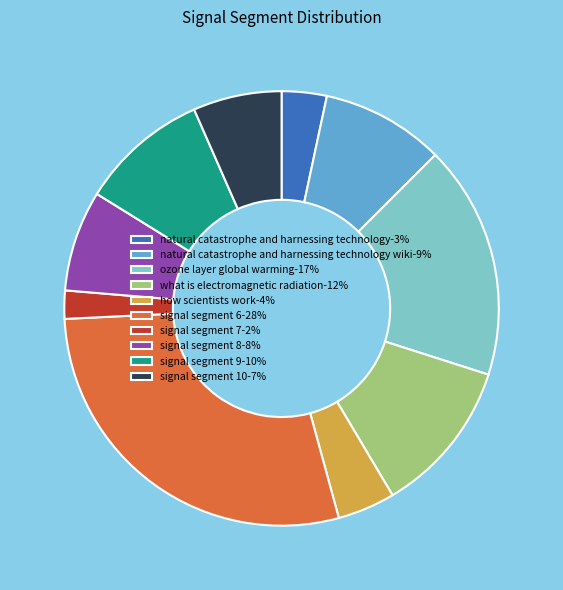

The how scientists work-4% slice represents 4% of the pie. True or false?

True